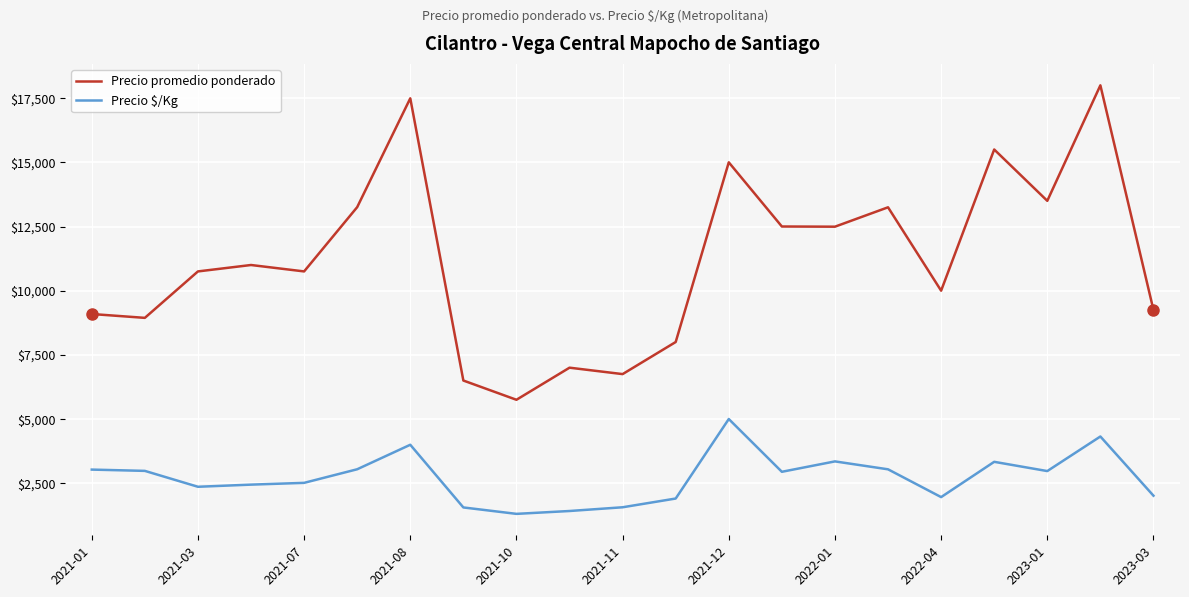

True or false: Precio $/Kg has more than 2 interior local peaks.

True